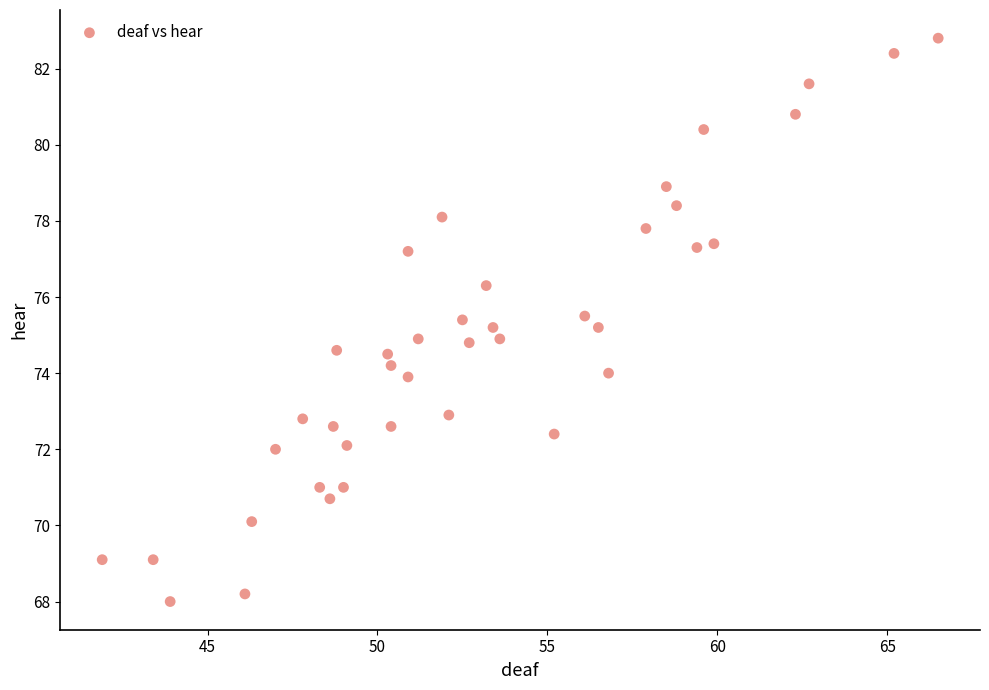

What is the range of Y values (max minus min)?

14.8